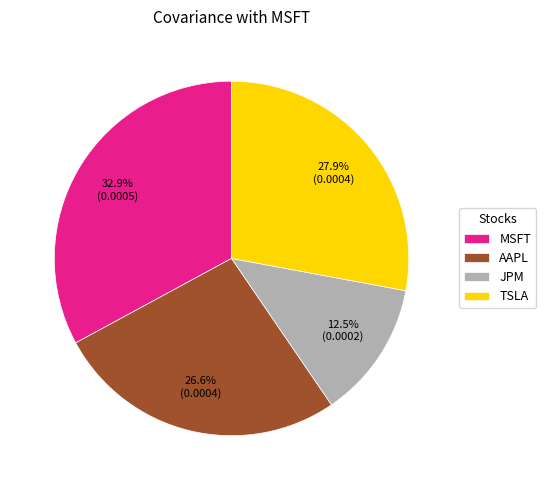

Does any single category account for the majority?

No